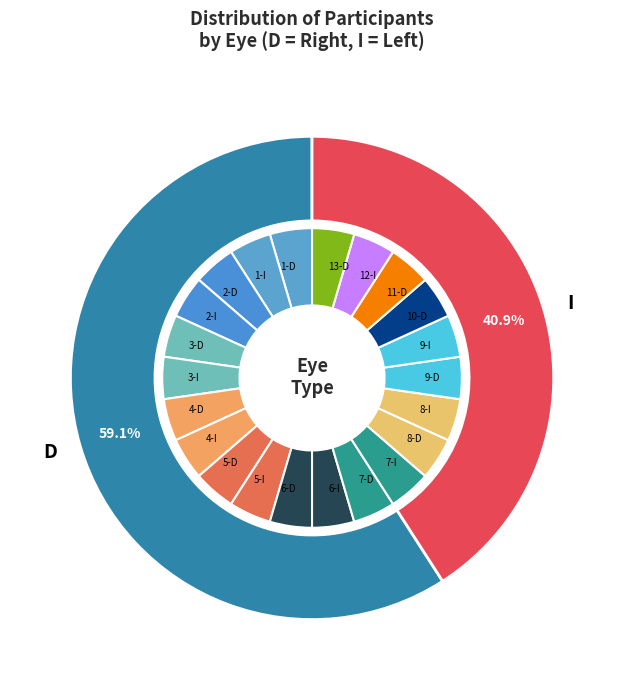

What percentage is the D slice, to the nearest percent?

59%